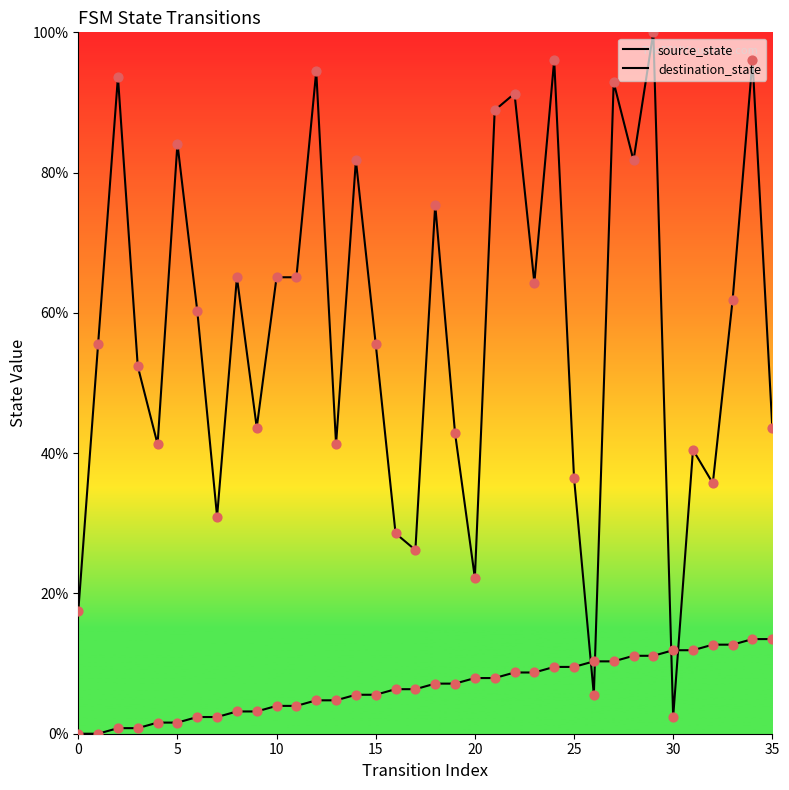

Which series reaches the minimum Y coordinate?

source_state